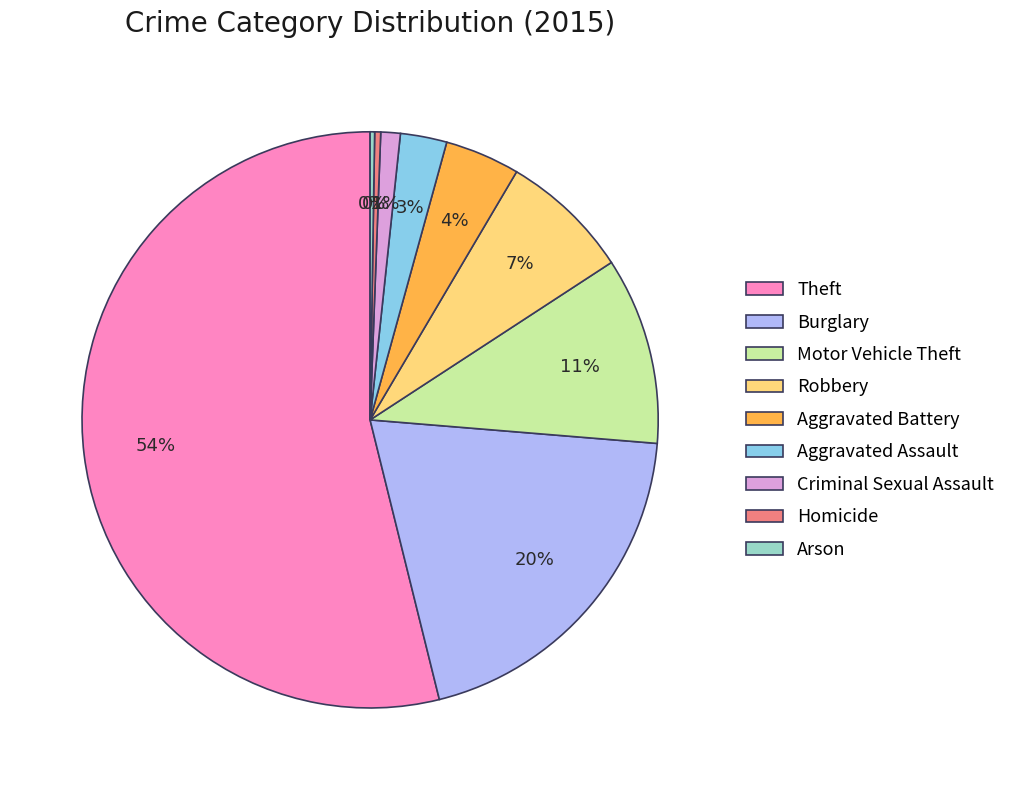

Which category accounts for the majority?

Theft